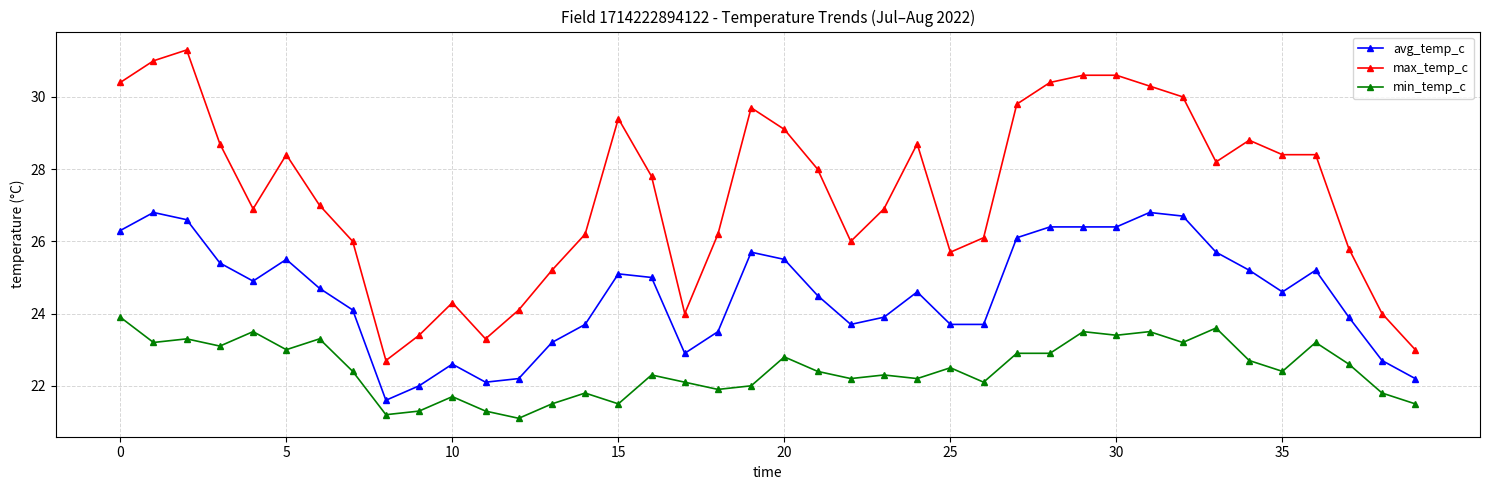

True or false: avg_temp_c and max_temp_c intersect in this chart.

False